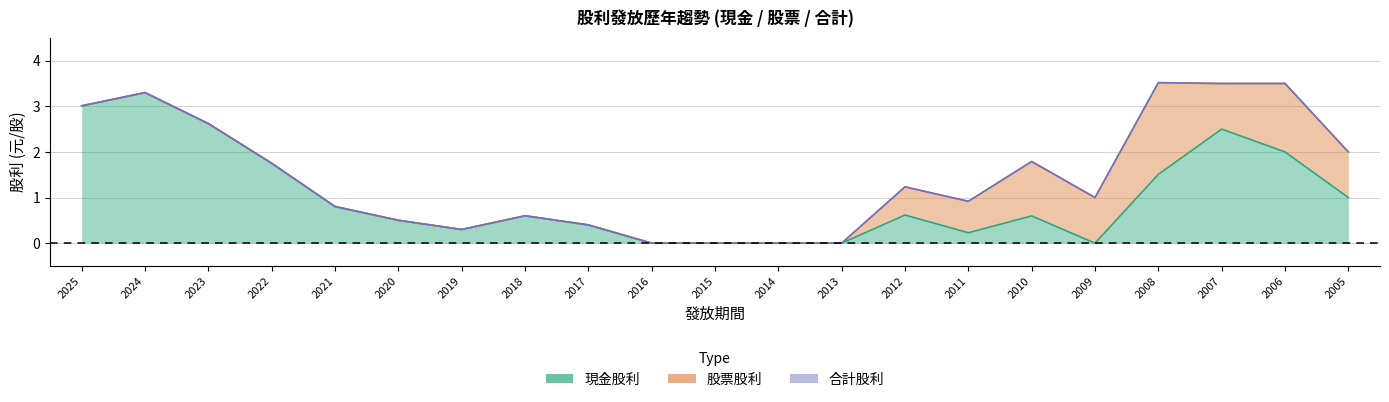

Which series has the largest range (max minus min)?

合計股利